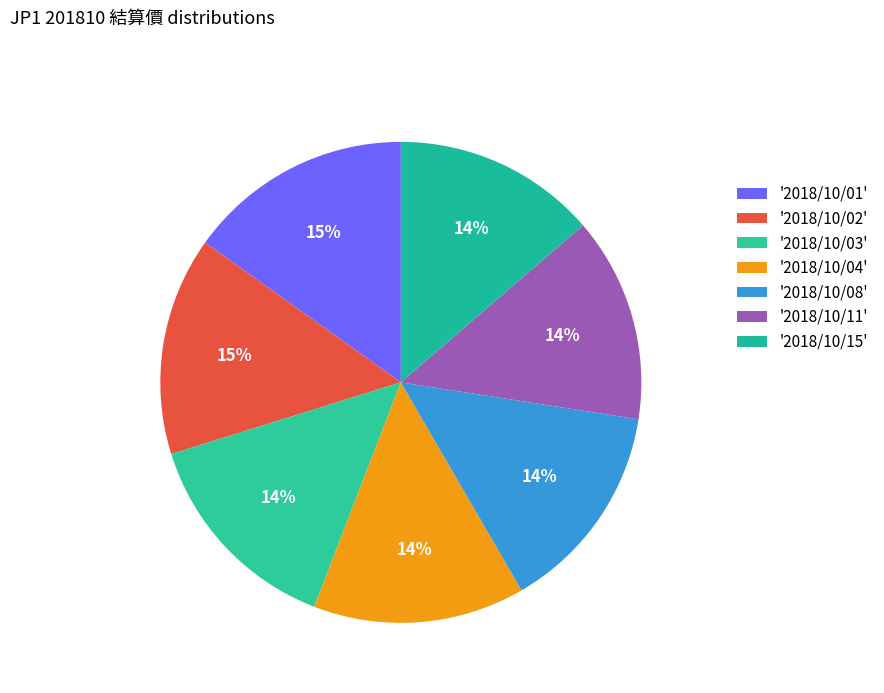

How many segments does this pie chart have?

7